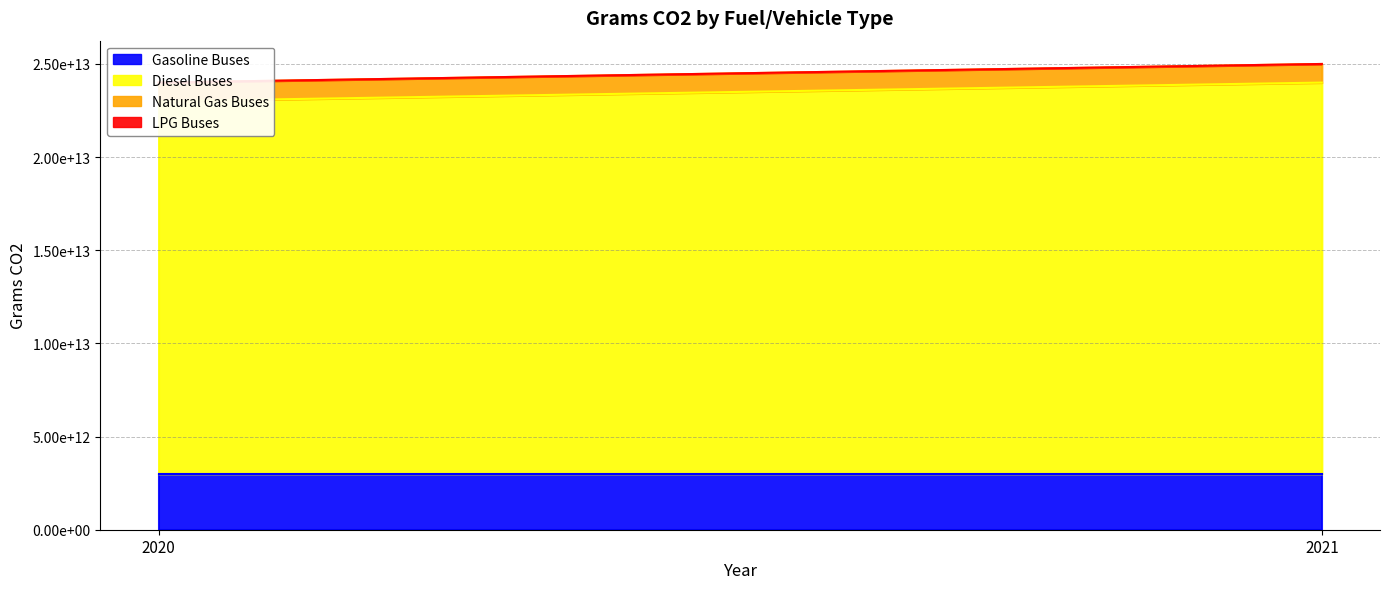

Where is Natural Gas Buses nearest to the value 1000000000000?

2020